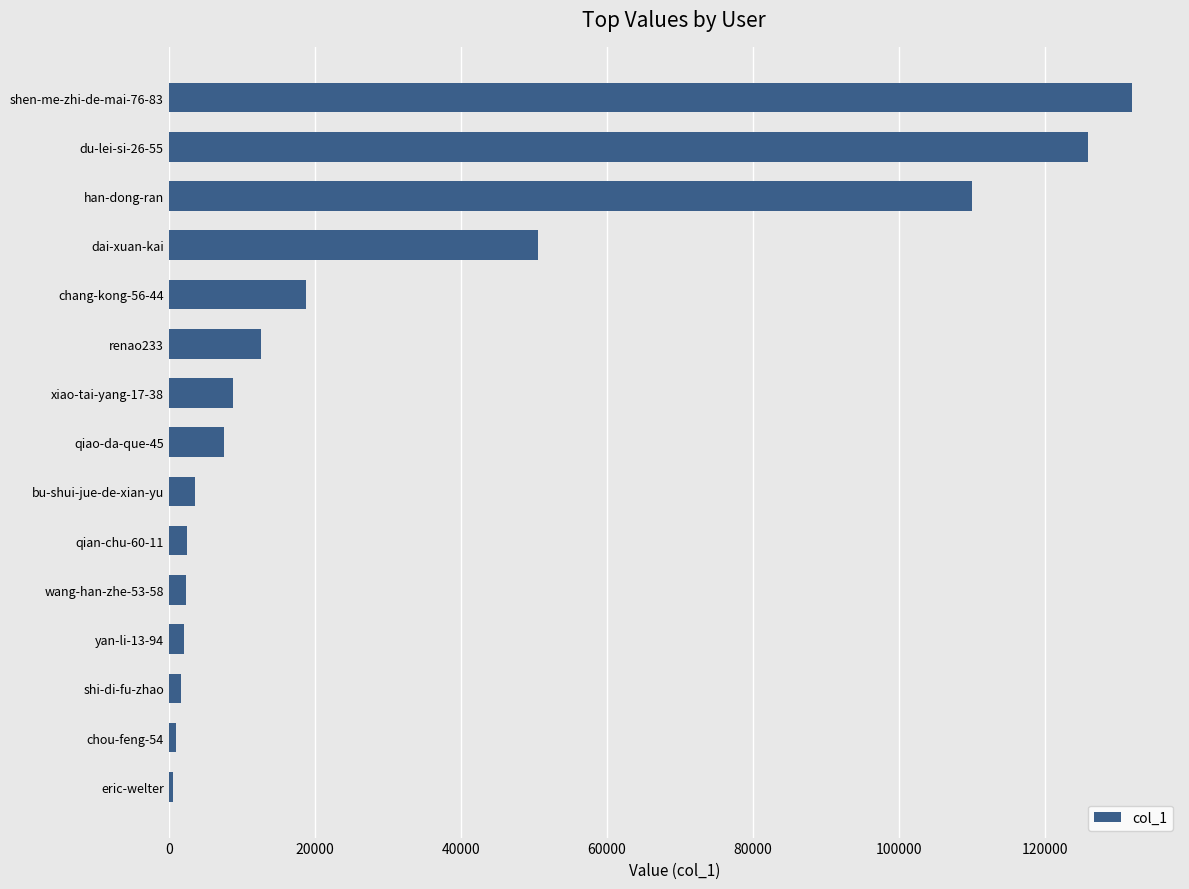

Where is the data nearest to the value 66226?

dai-xuan-kai